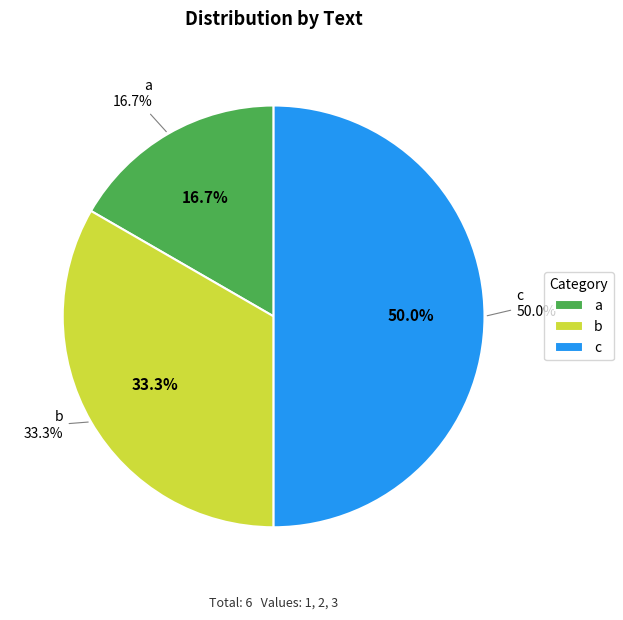

To the nearest percent, what is the difference between the c and b slice percentages?

17%